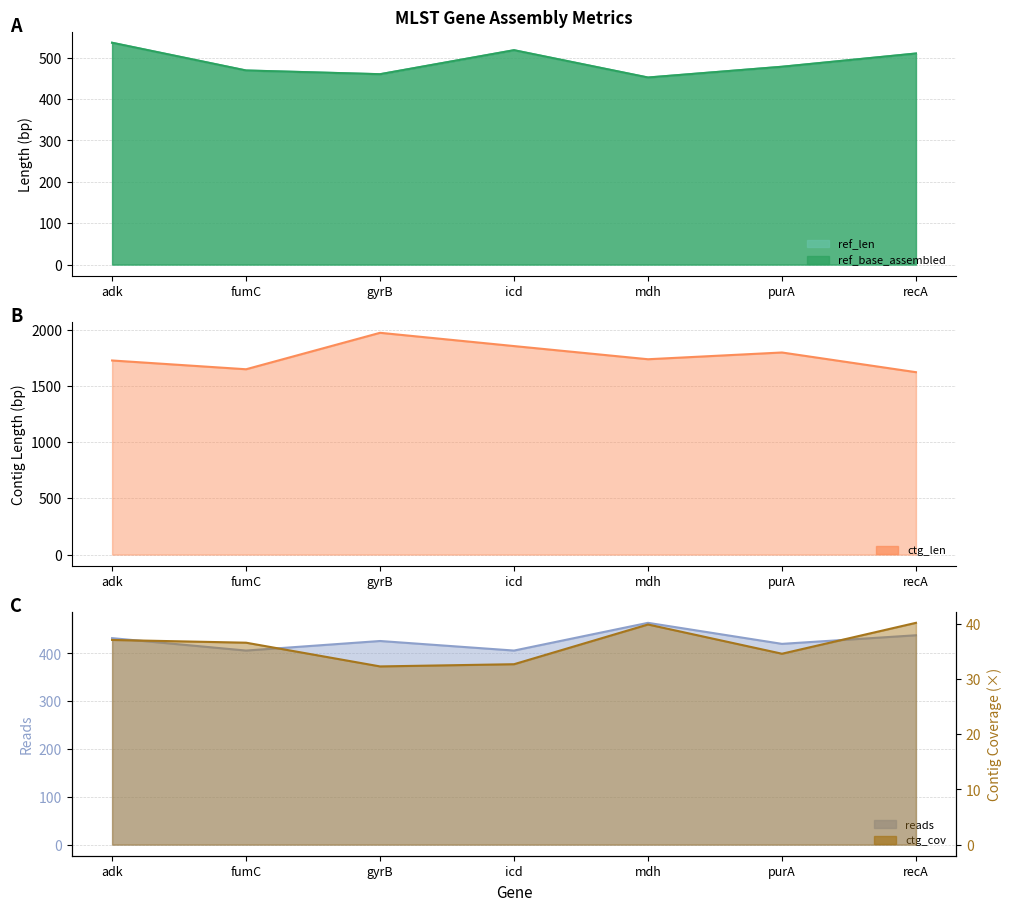

What is the minimum value shown in the chart?

32.3